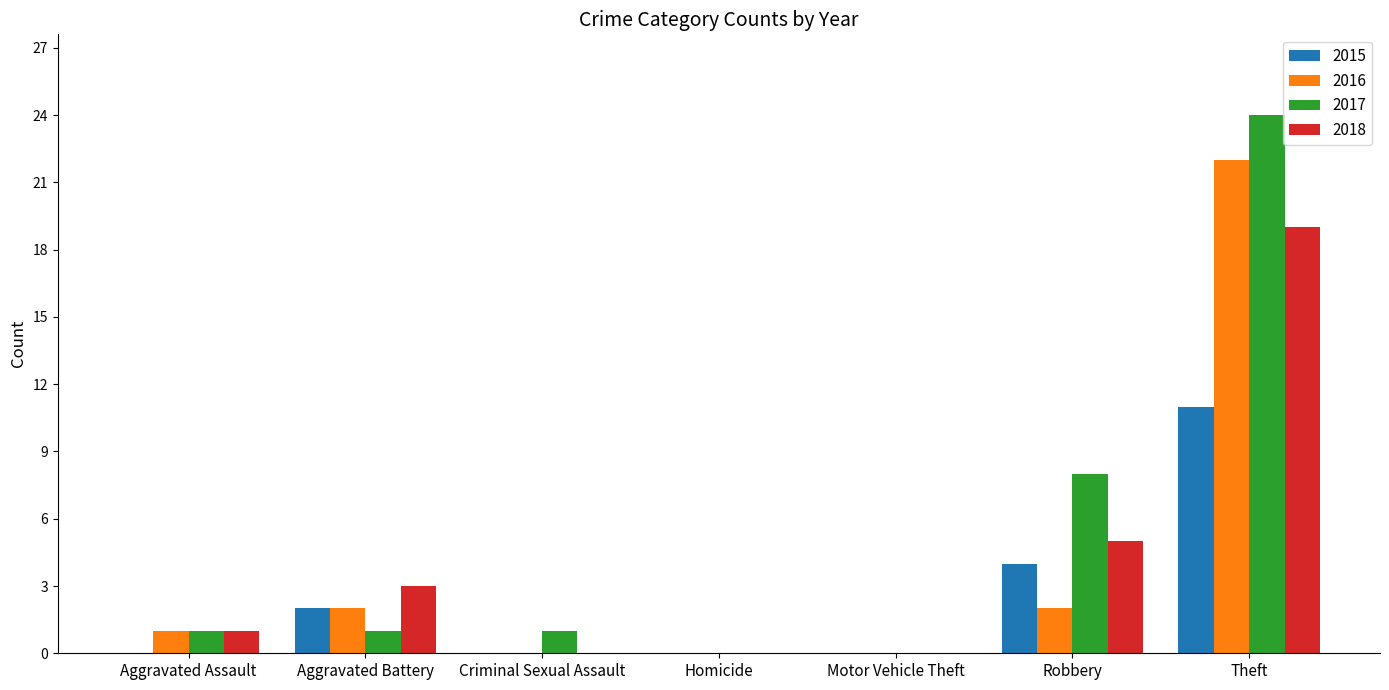

The 2015 series shows -6 at Criminal Sexual Assault. True or false?

False